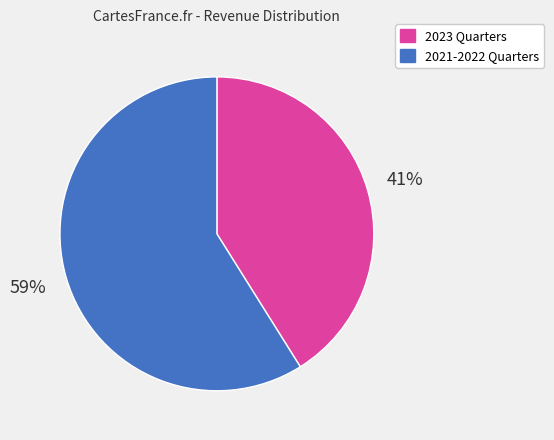

Is it true that 2023 Quarters is 28% of the pie?

False